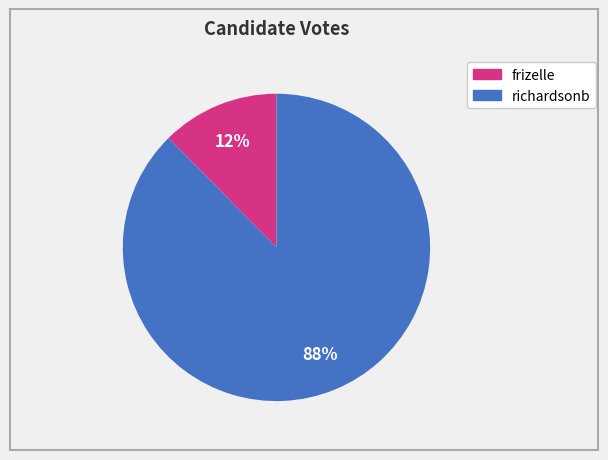

To the nearest percent, what is the combined percentage of frizelle and richardsonb?

100%